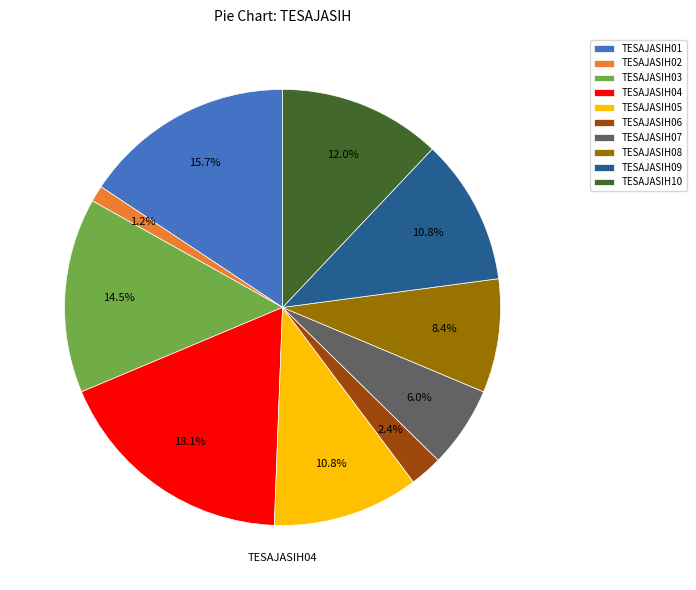

Is it true that TESAJASIH10 is 12% of the pie?

True